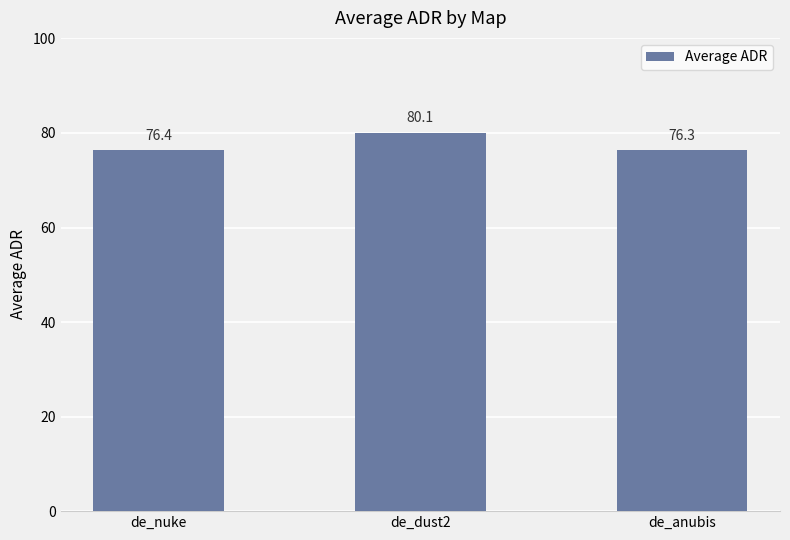

True or false: the data shows 76.4 at de_nuke.

True